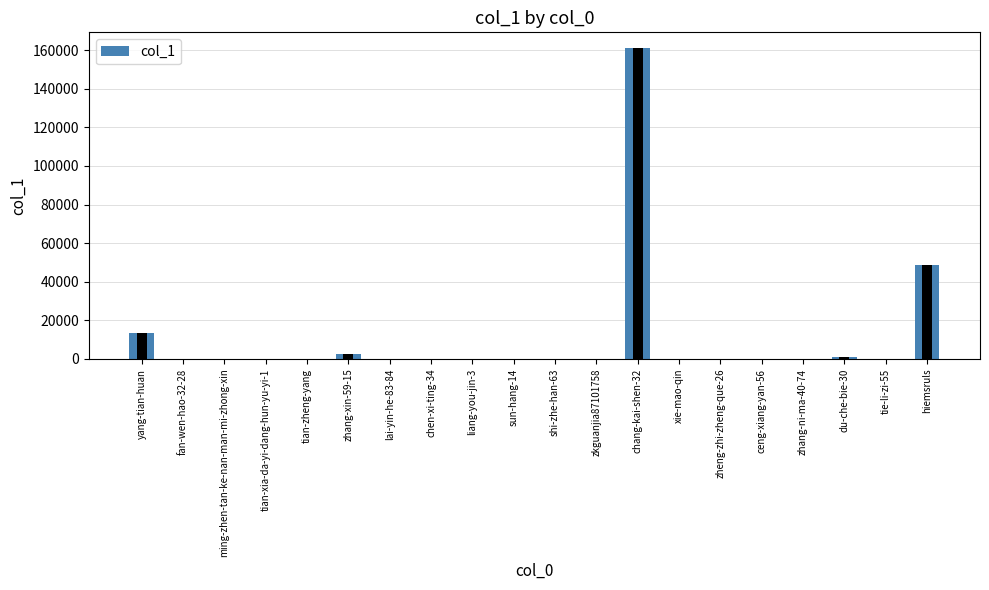

What is the label of the 17th bar from the right?

tian-xia-da-yi-dang-hun-yu-yi-1